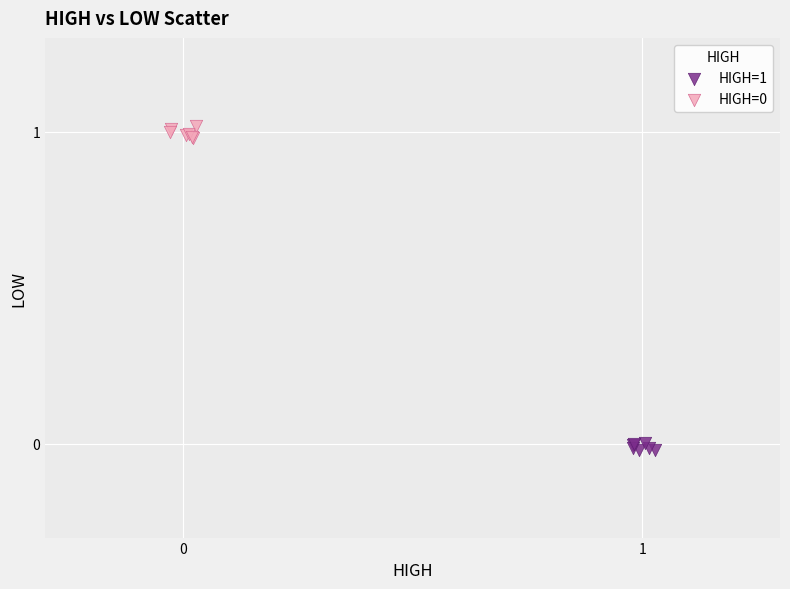

Which series contains the lowest Y value?

HIGH=1